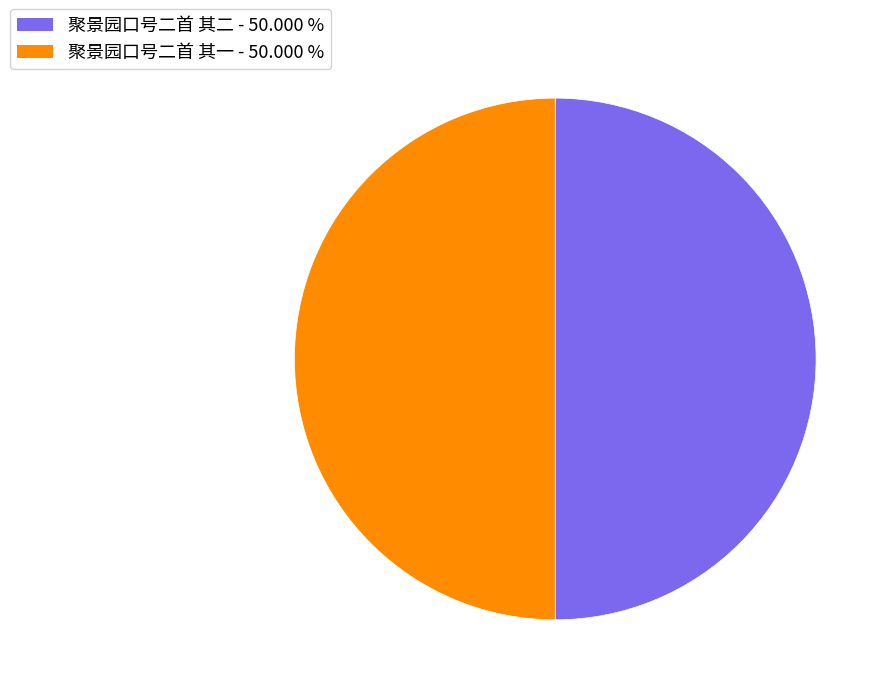

The 聚景园口号二首 其一 slice represents 58% of the pie. True or false?

False